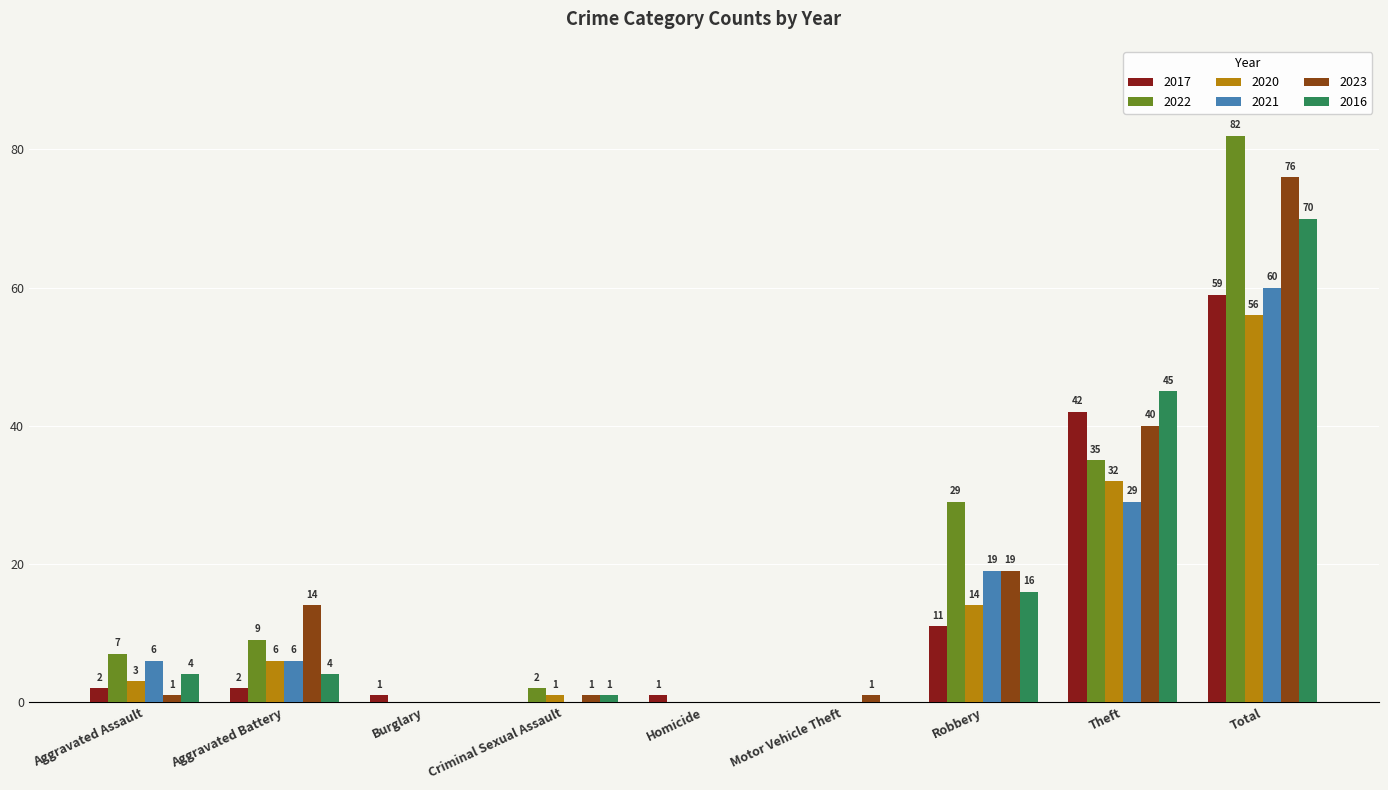

Which series changed the most between Aggravated Battery and Robbery?

2022